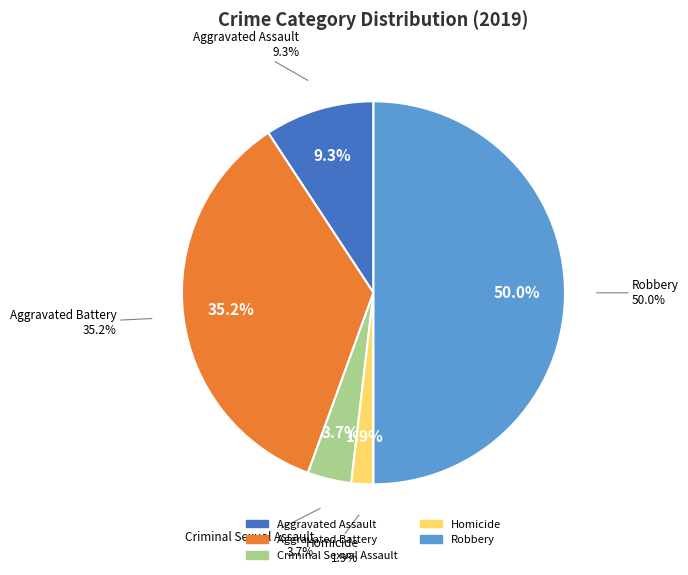

Is there any slice that represents more than half of the pie?

No